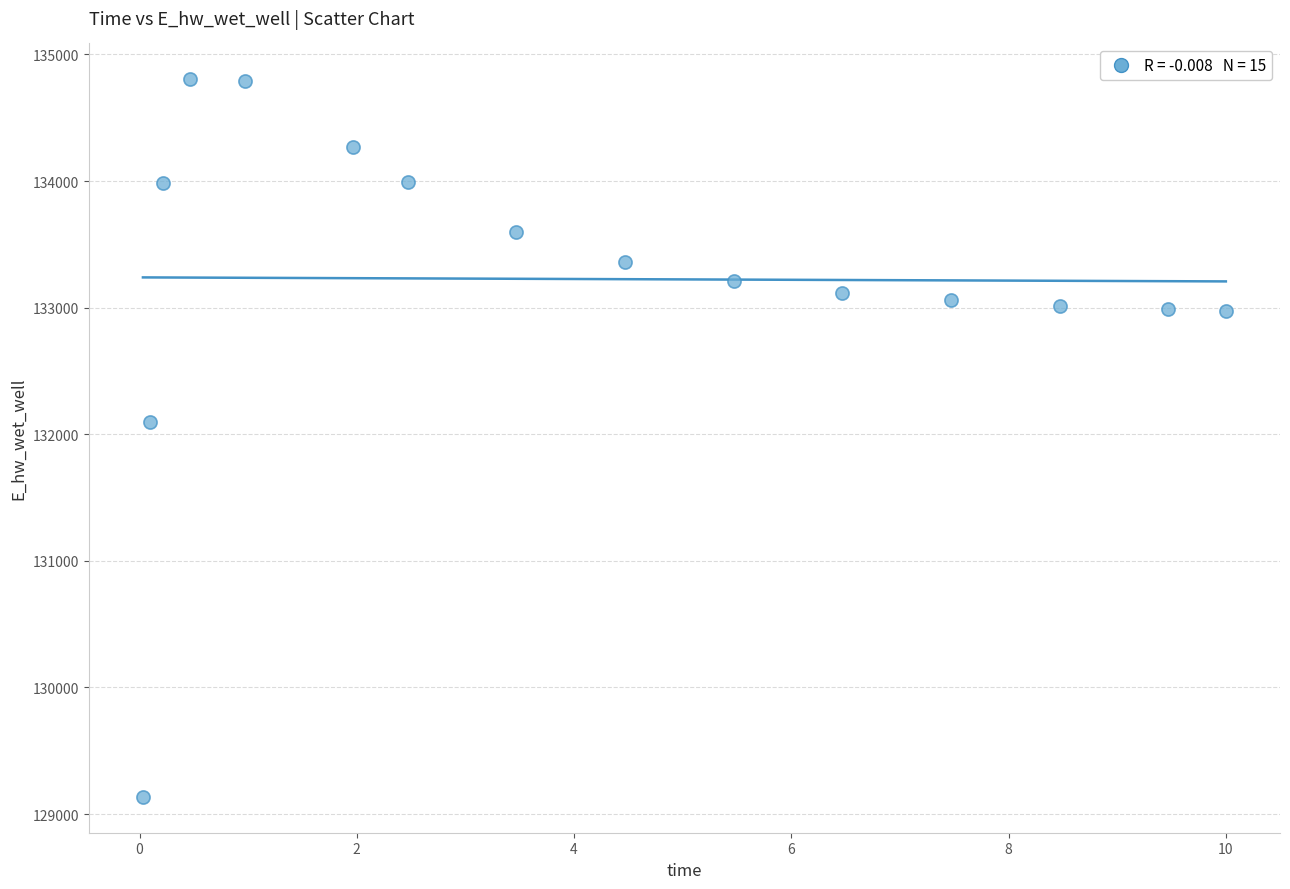

What Y value in the scatter plot is closest to 131969?

132093.2